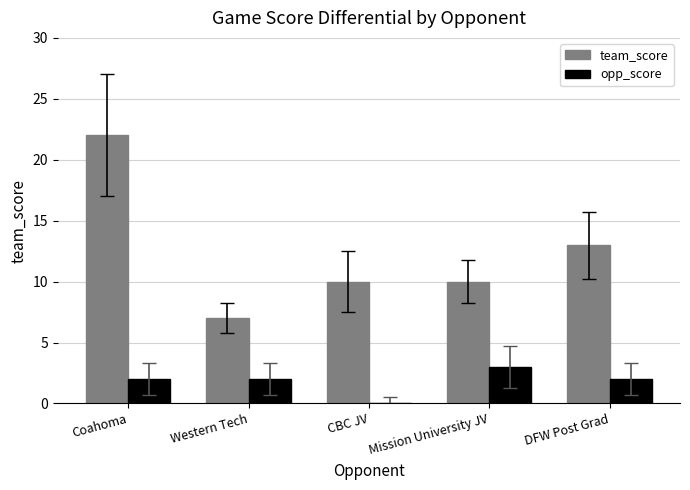

At which category is the sum across all series the highest?

Coahoma